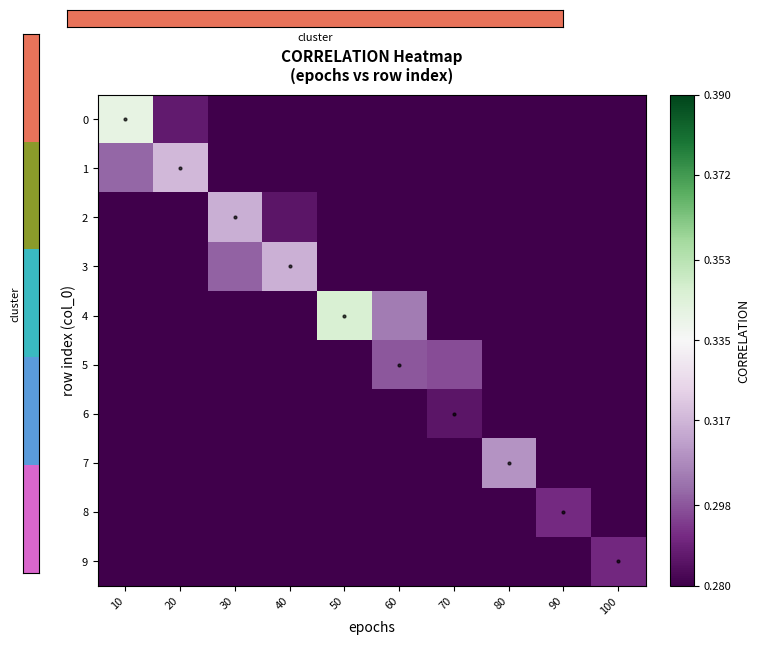

Which category has the lowest value across all series?

10